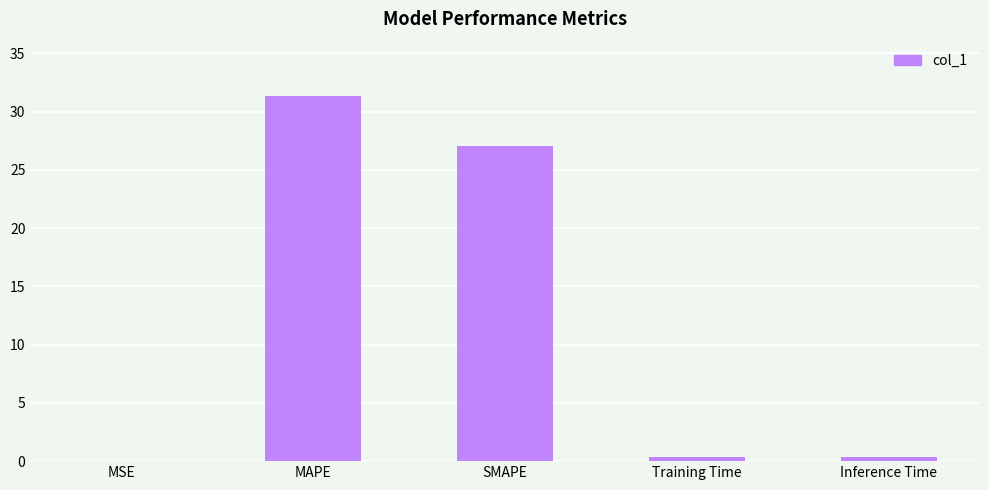

At which label is the value closest to 15?

SMAPE